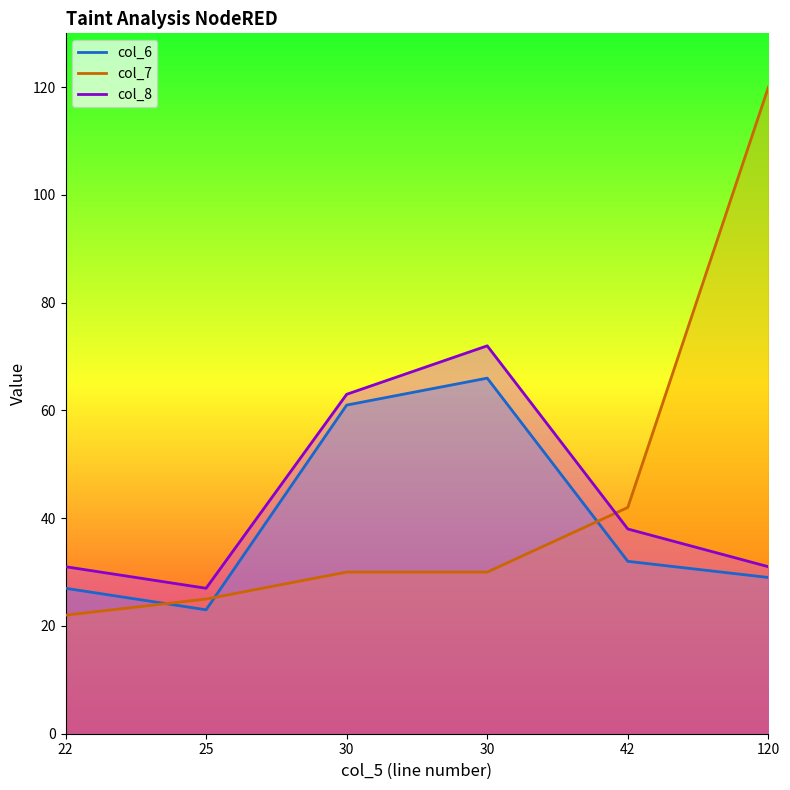

Rank the series by their maximum value, from lowest to highest.

col_6, col_8, col_7